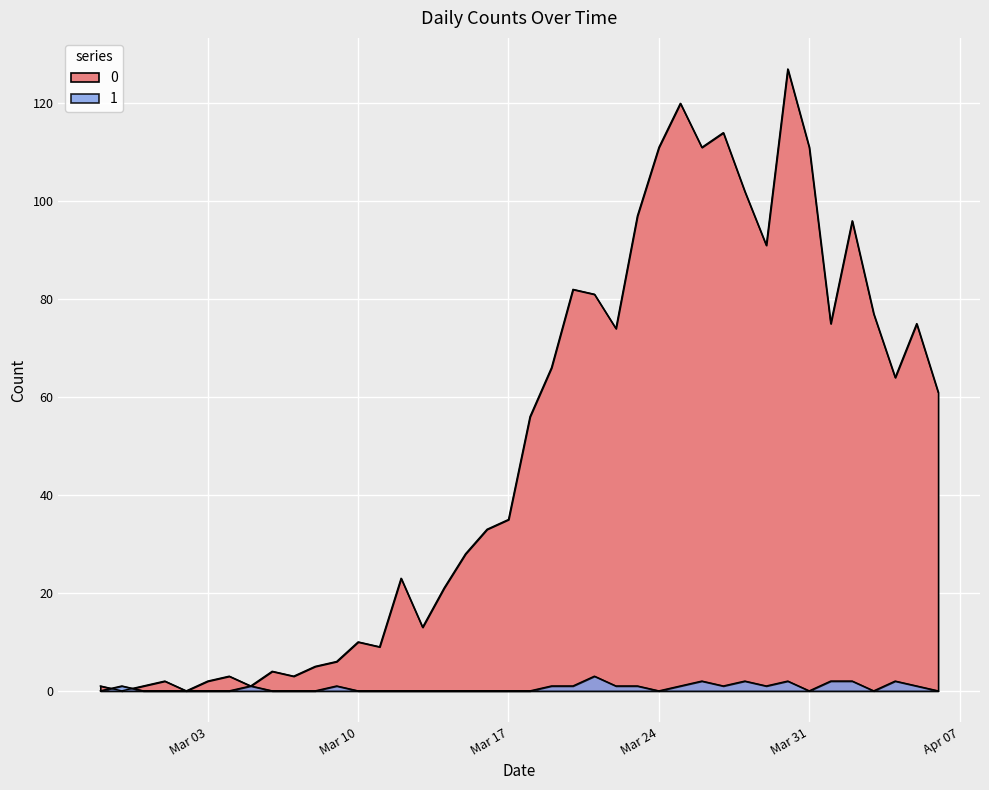

Reading left to right, what are all the values shown in this chart?

0: 1	0	1	2	0	2	3	1	4	3	5	6	10	9	23	13	21	28	33	35	56	66	82	81	74	97	111	120	111	114	102	91	127	111	75	96	77	64	75	61
1: 0	1	0	0	0	0	0	1	0	0	0	1	0	0	0	0	0	0	0	0	0	1	1	3	1	1	0	1	2	1	2	1	2	0	2	2	0	2	1	0